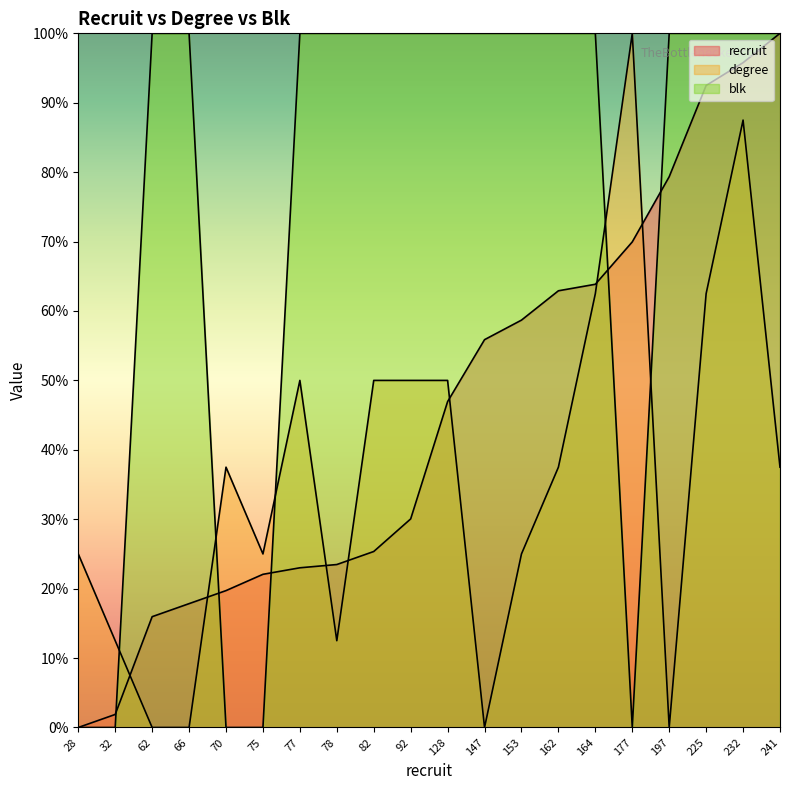

What is the total value across all series at 62?

116.0